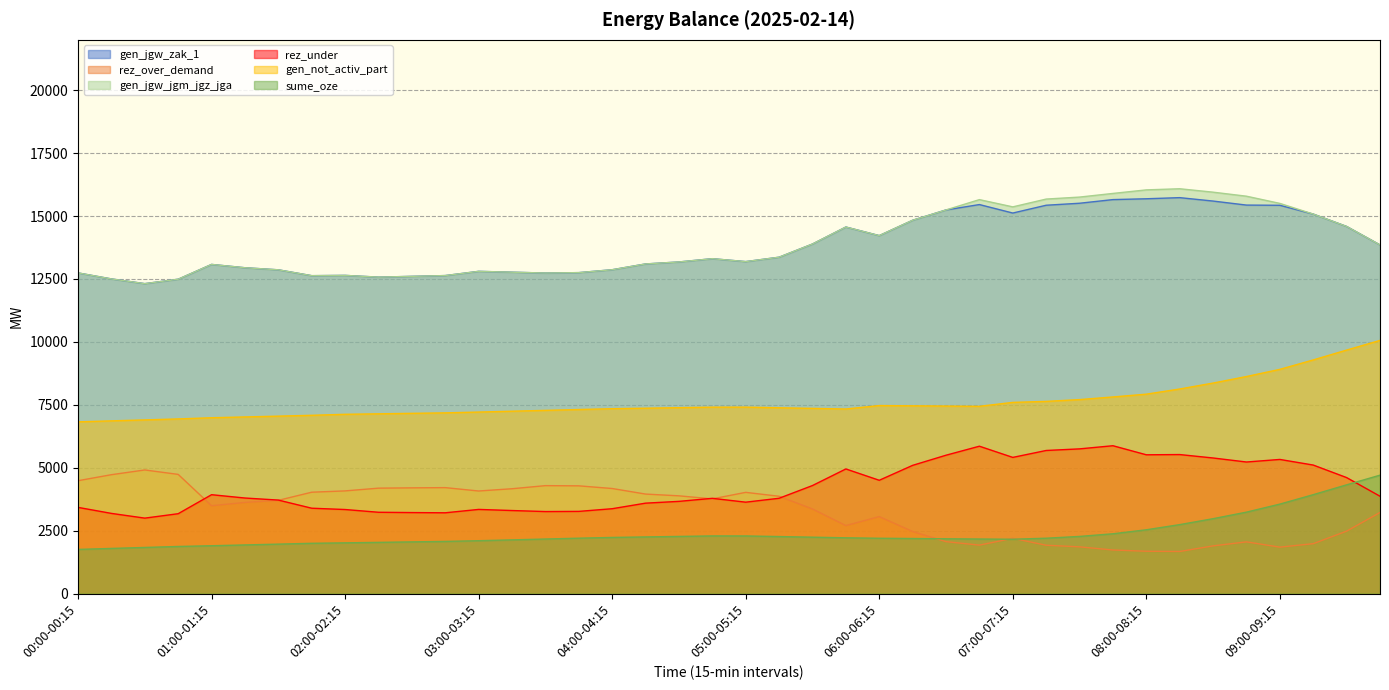

List the labels in order of gen_jgw_jgm_jgz_jga value, smallest first.

00:30-00:45, 00:45-01:00, 00:15-00:30, 02:15-02:30, 02:30-02:45, 01:45-02:00, 02:45-03:00, 02:00-02:15, 03:30-03:45, 00:00-00:15, 03:45-04:00, 03:15-03:30, 03:00-03:15, 01:30-01:45, 04:00-04:15, 01:15-01:30, 01:00-01:15, 04:15-04:30, 04:30-04:45, 05:00-05:15, 04:45-05:00, 05:15-05:30, 09:45-10:00, 05:30-05:45, 06:00-06:15, 05:45-06:00, 09:30-09:45, 06:15-06:30, 09:15-09:30, 06:30-06:45, 07:00-07:15, 09:00-09:15, 06:45-07:00, 07:15-07:30, 07:30-07:45, 08:45-09:00, 07:45-08:00, 08:30-08:45, 08:00-08:15, 08:15-08:30